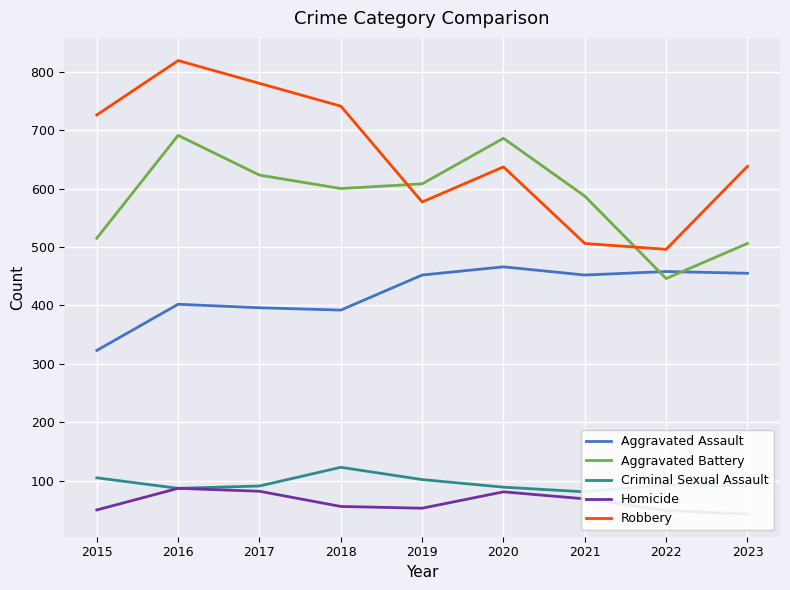

Count the number of categories in the chart.

9